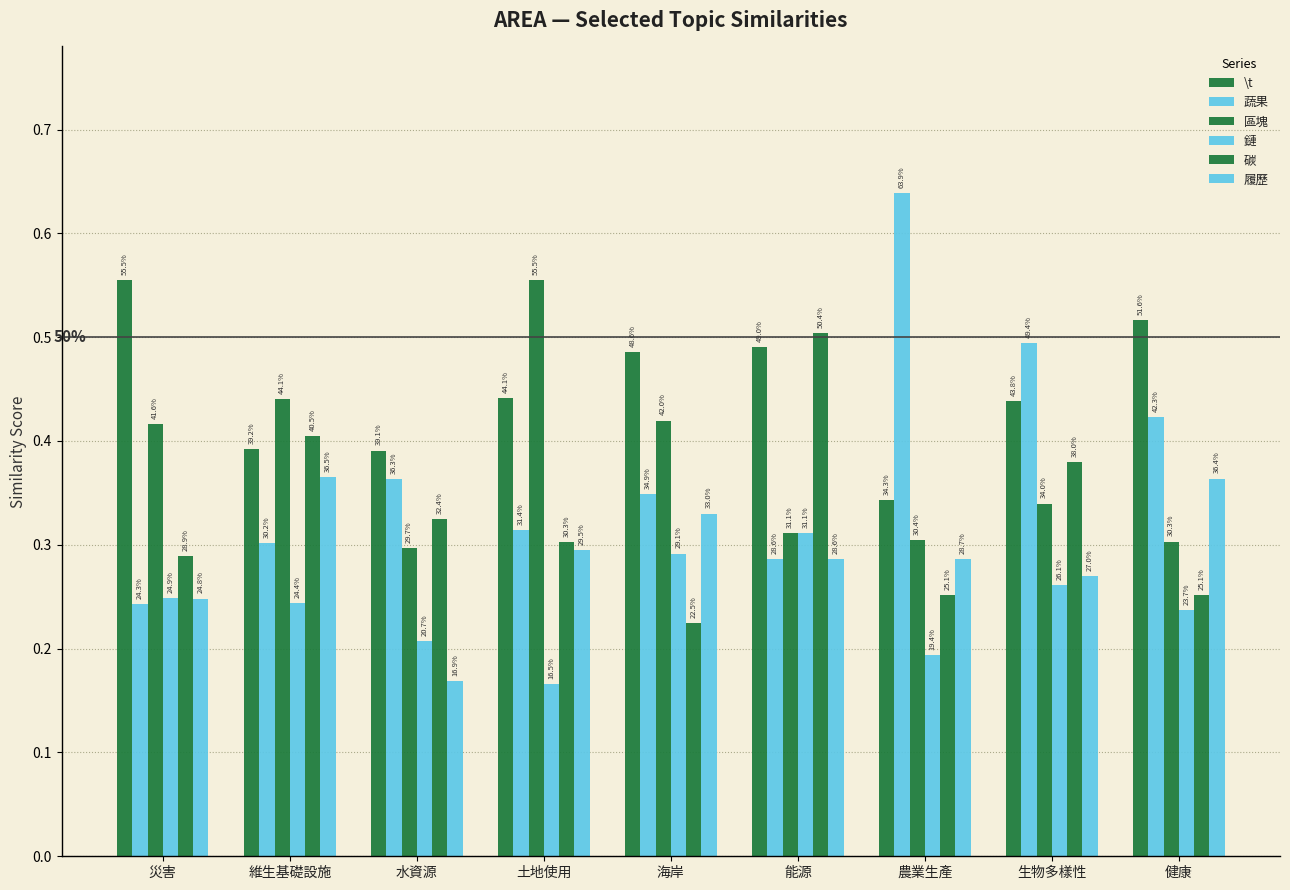

Does the chart contain stacked bars?

No